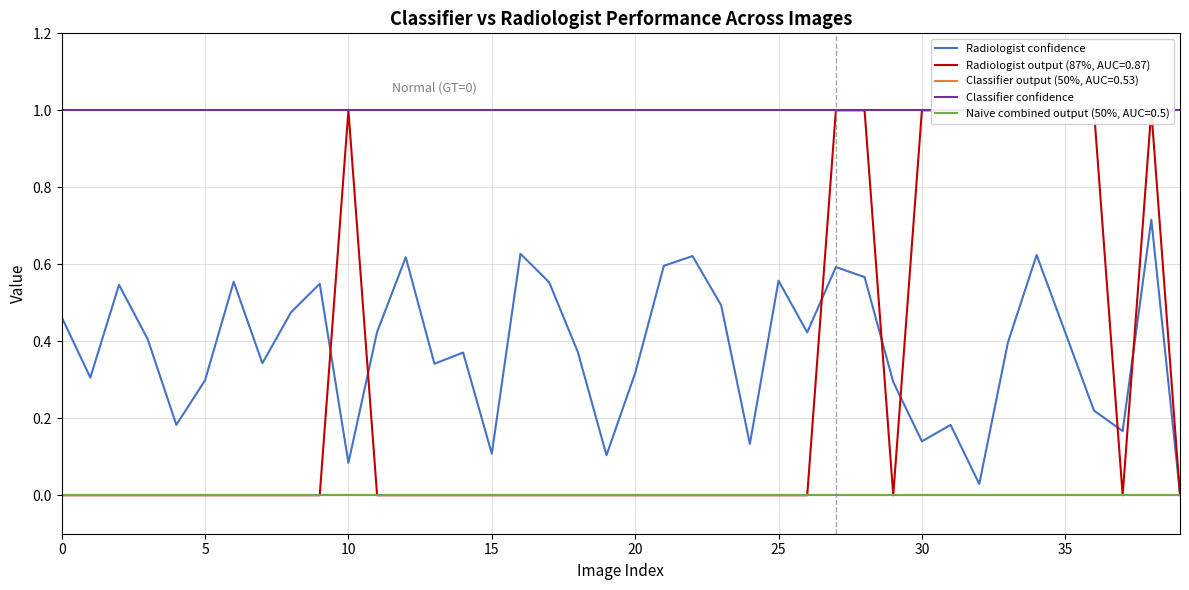

What is the maximum value for Radiologist confidence?

0.7